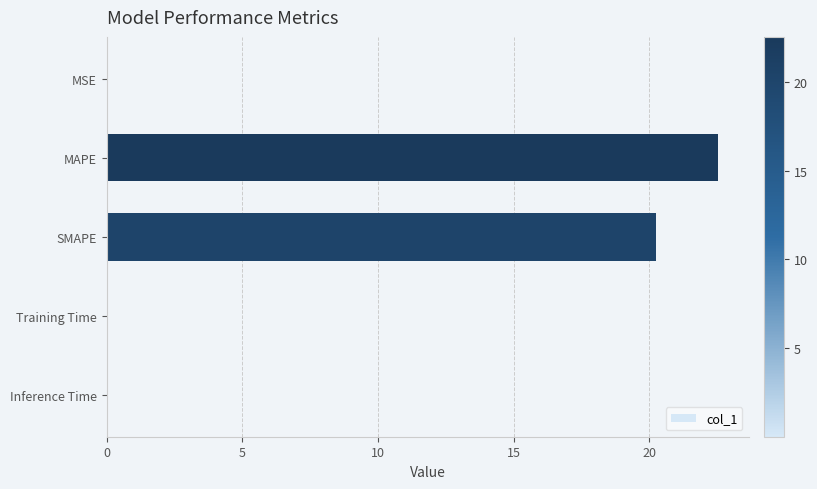

Between Training Time and SMAPE, which is larger?

SMAPE